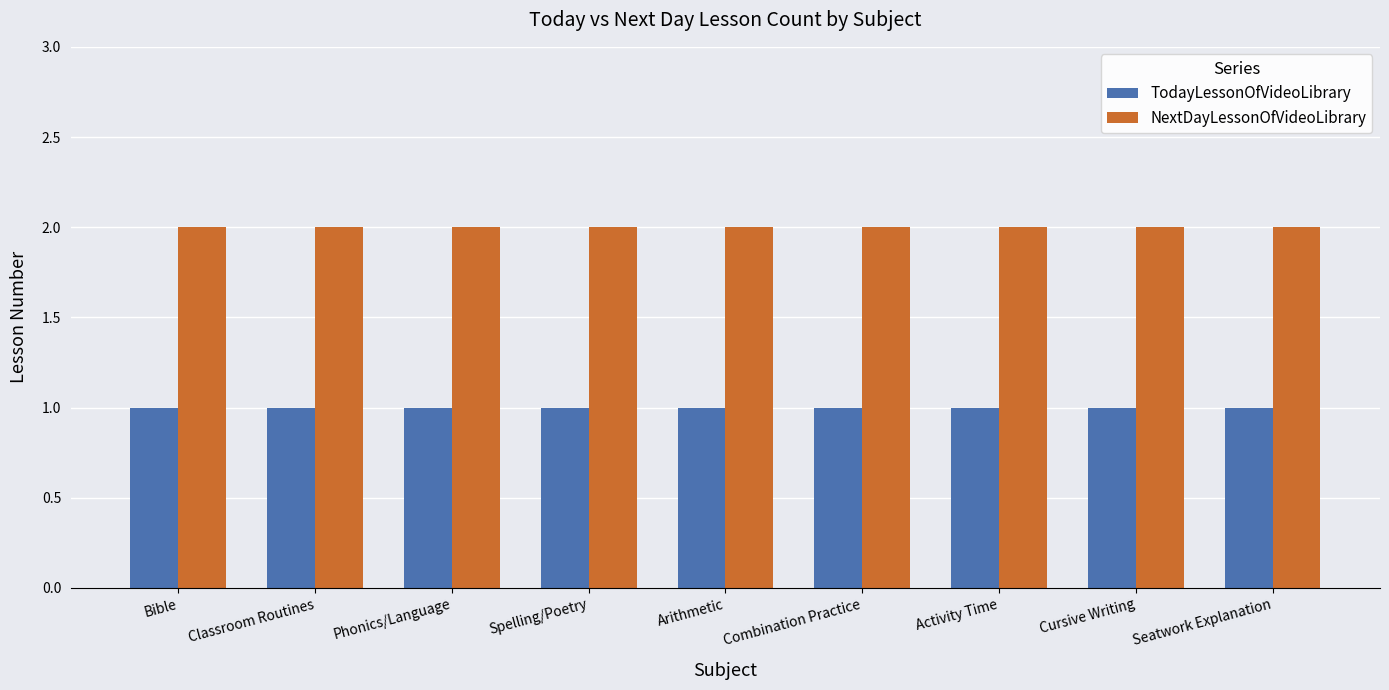

What is the sum of all NextDayLessonOfVideoLibrary values?

18